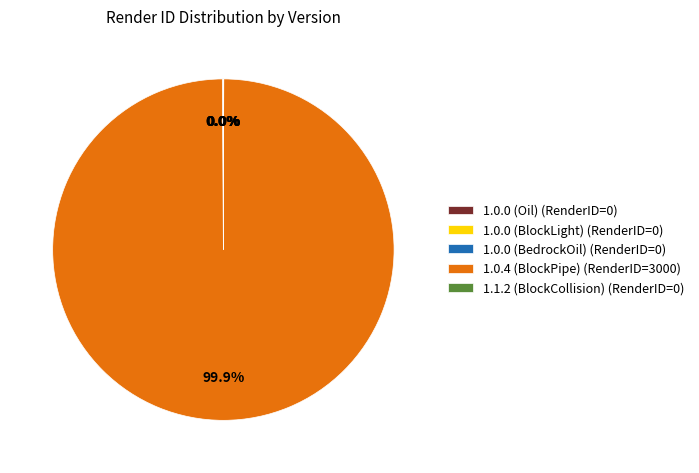

Does 1.0.4 (BlockPipe) (RenderID=3000) represent more than half of the total?

Yes